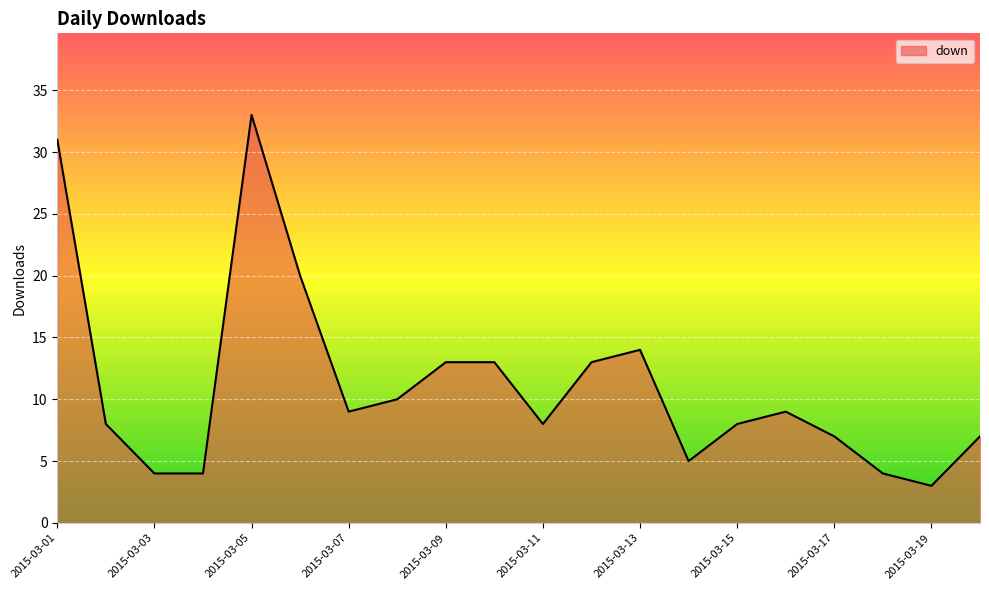

What is the smallest value displayed?

3